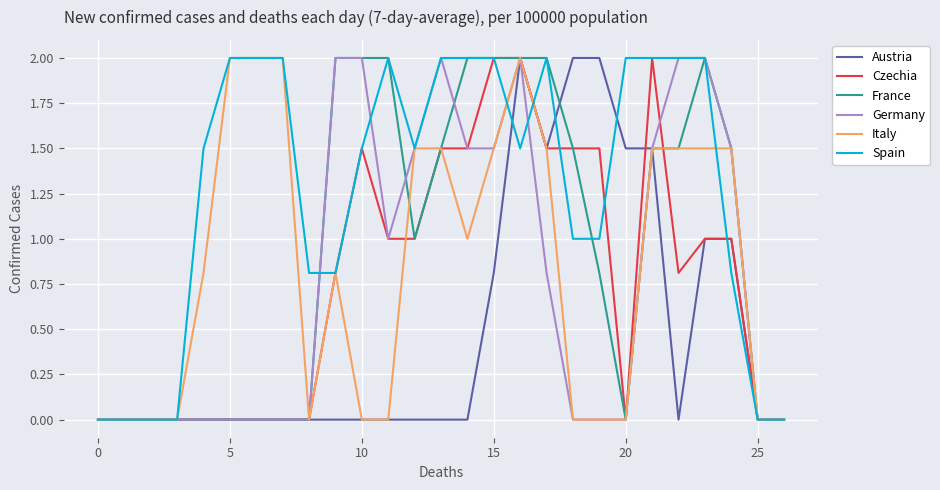

What is the greatest value displayed?

2.0